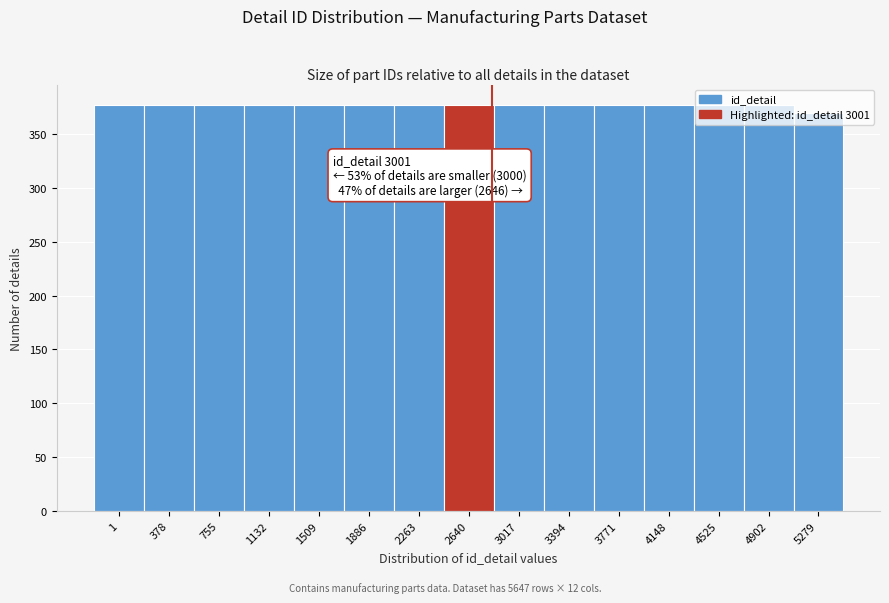

What is the average value?

376